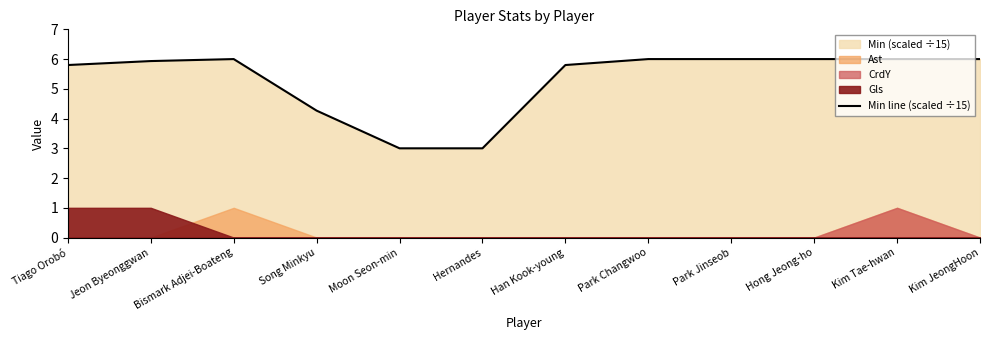

Where is the first local maximum?

Bismark Adjei-Boateng